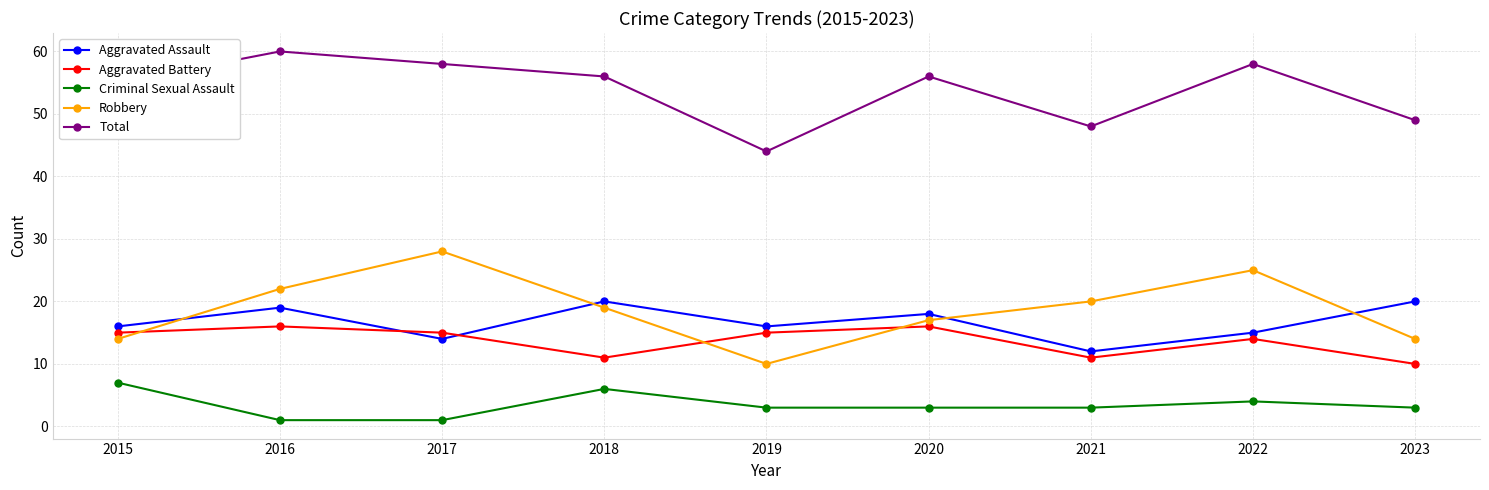

What is the sum of all Aggravated Assault values?

150